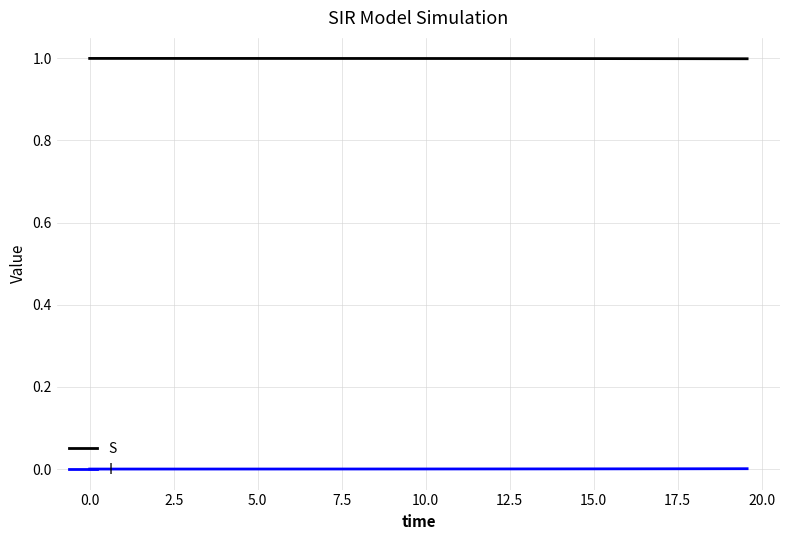

Count the number of categories in the chart.

40